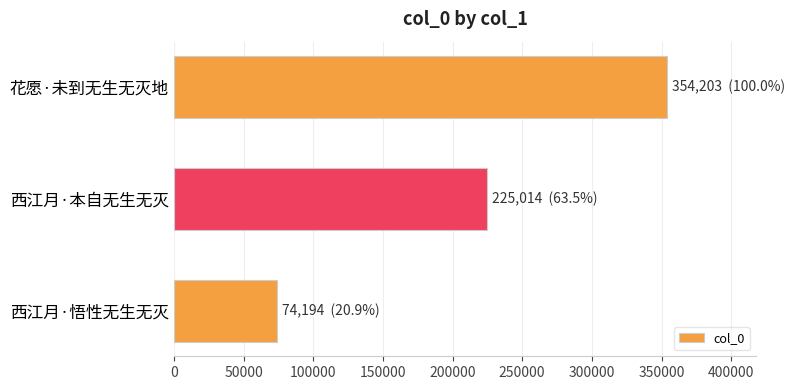

How many values are between 74194 and 354203?

3